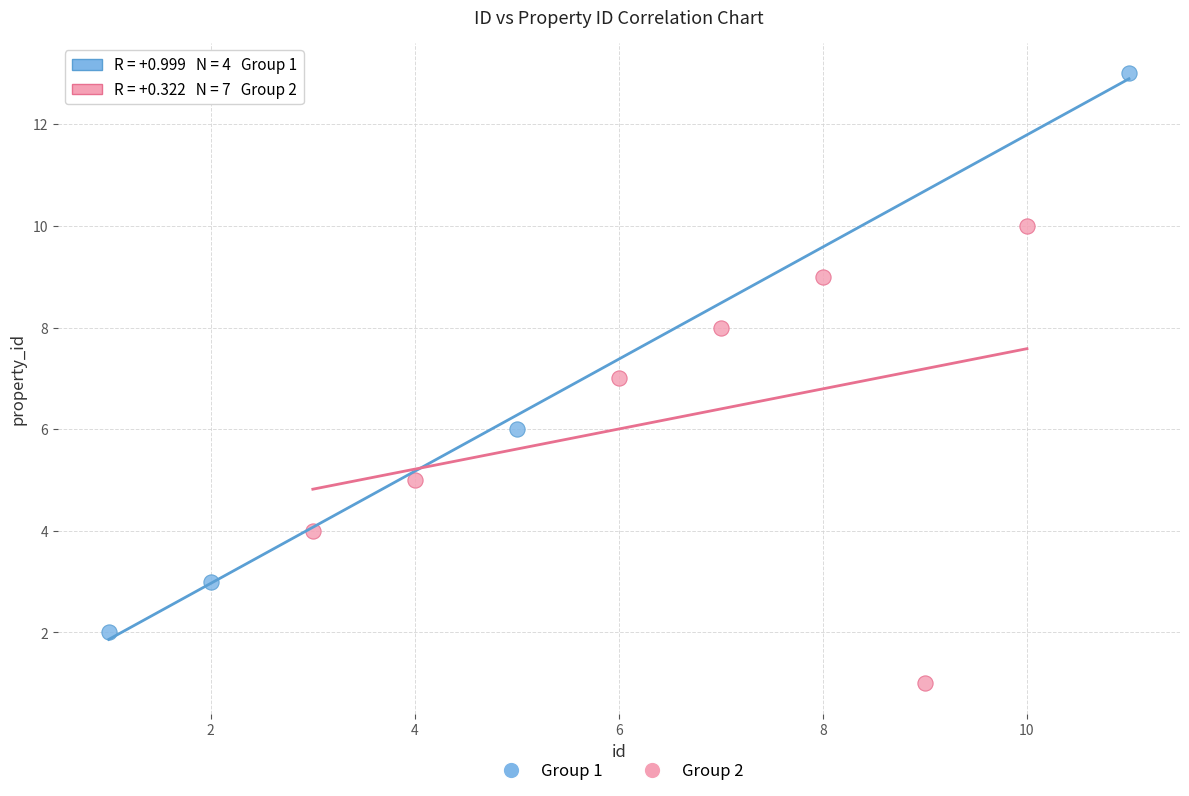

Which series contains the highest Y value?

Group 1